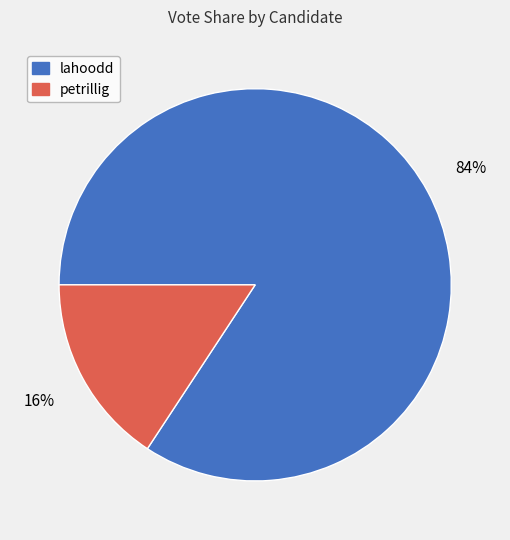

Count the number of slices in the pie.

2